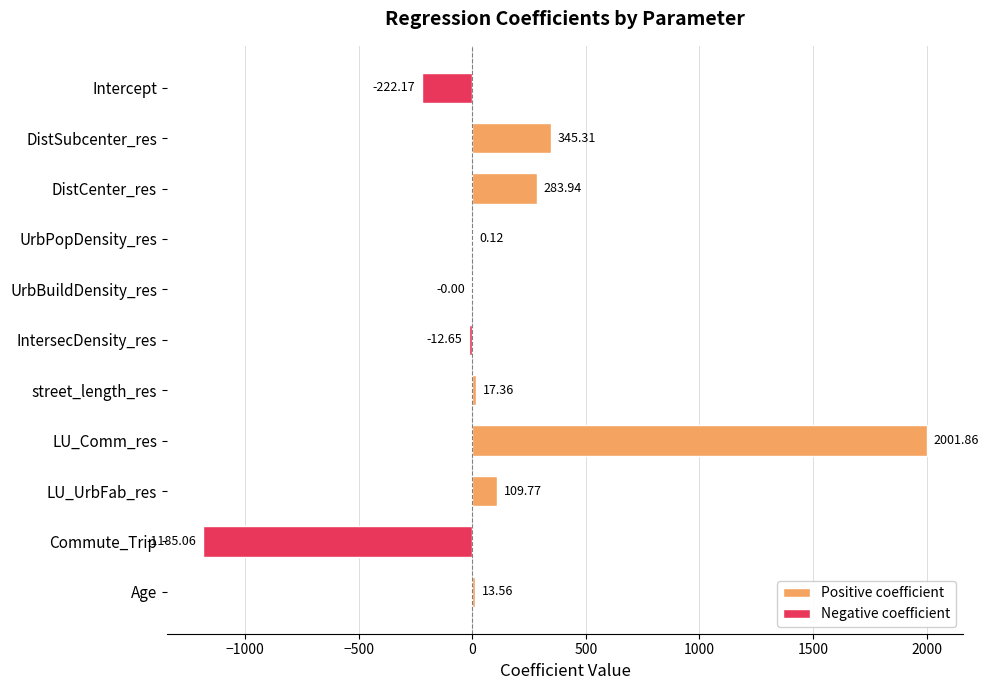

What is the sum of the values at Intercept and LU_UrbFab_res?

-112.4